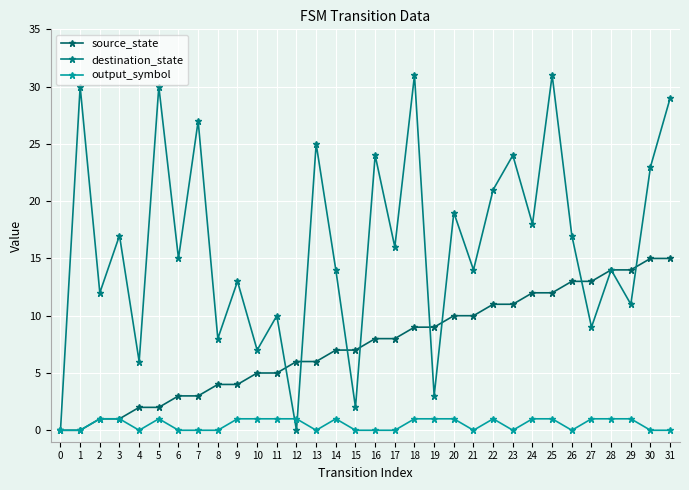

True or false: source_state has more than 1 interior local peaks.

False